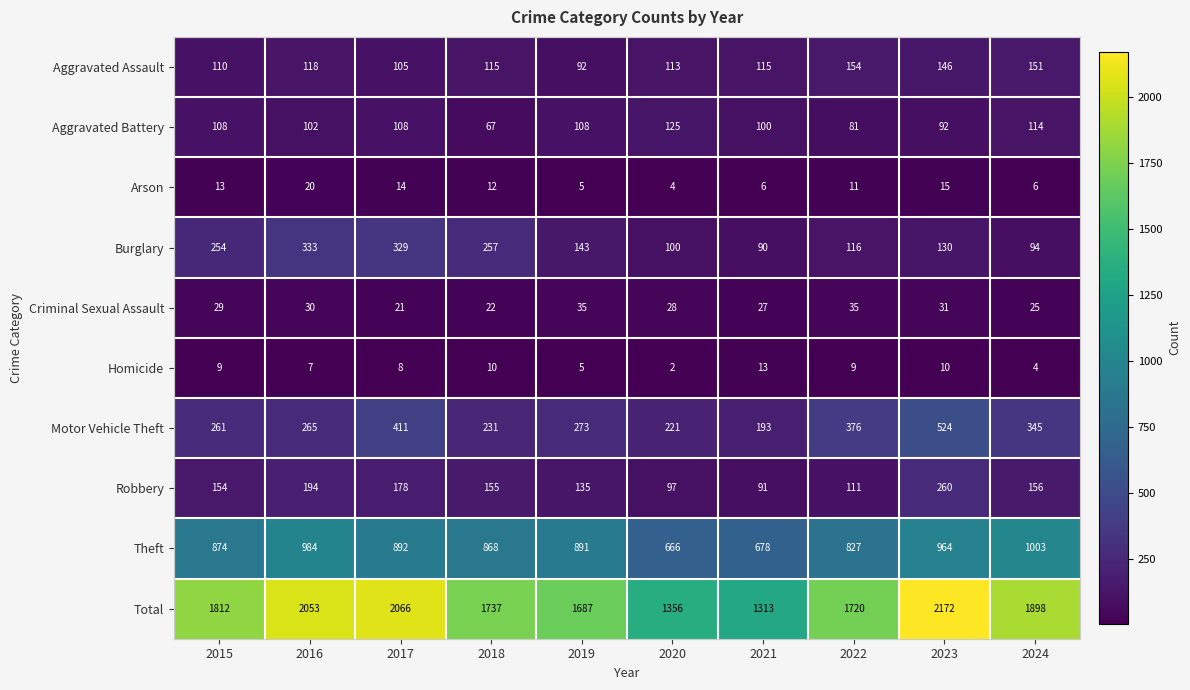

Rank the series at 2022 from lowest to highest value.

Homicide, Arson, Criminal Sexual Assault, Aggravated Battery, Robbery, Burglary, Aggravated Assault, Motor Vehicle Theft, Theft, Total